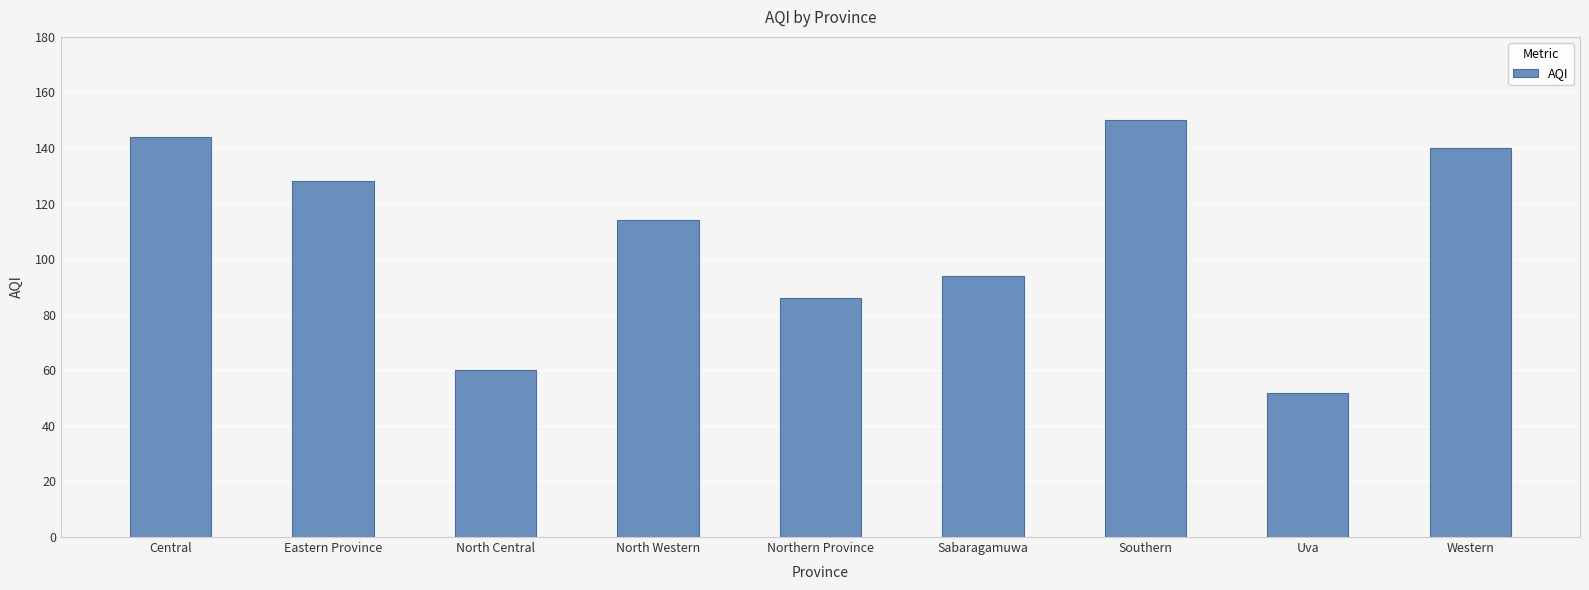

True or false: the data shows 128 at Eastern Province.

True